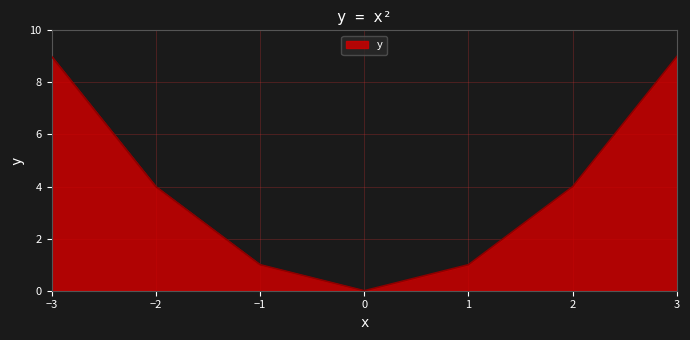

What position from the right is −3?

7